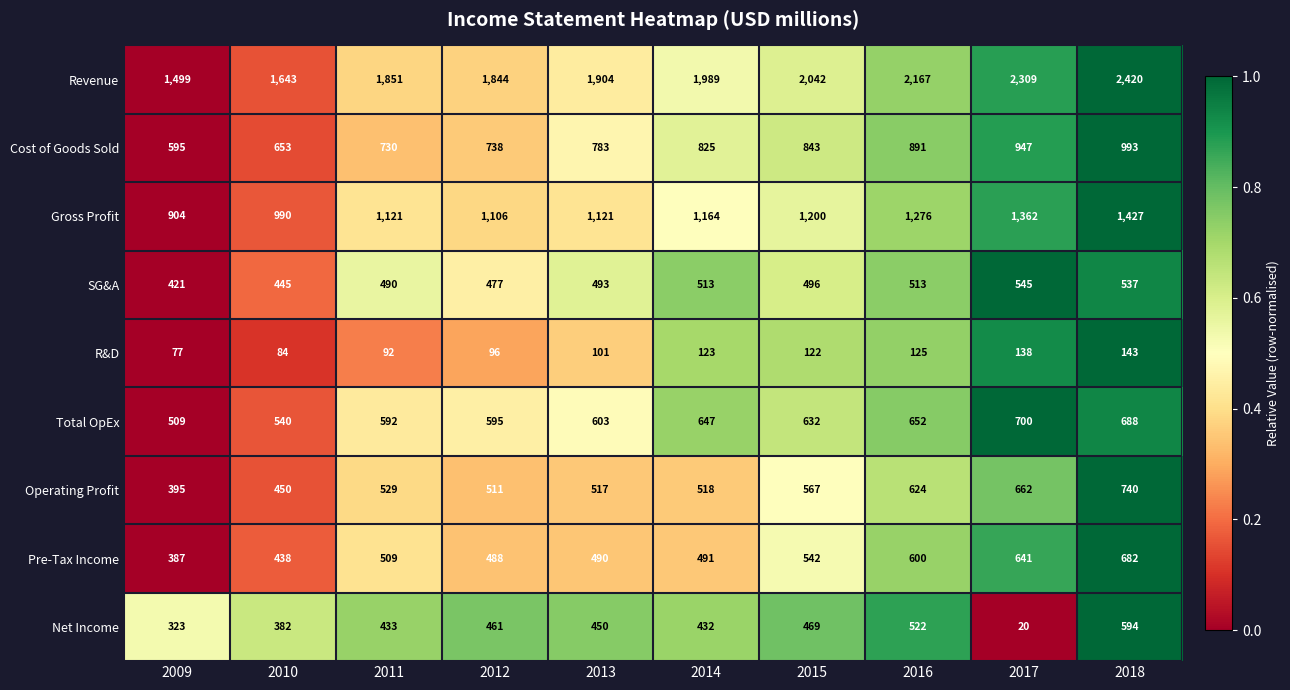

At which category does the chart reach its peak across all series?

2018